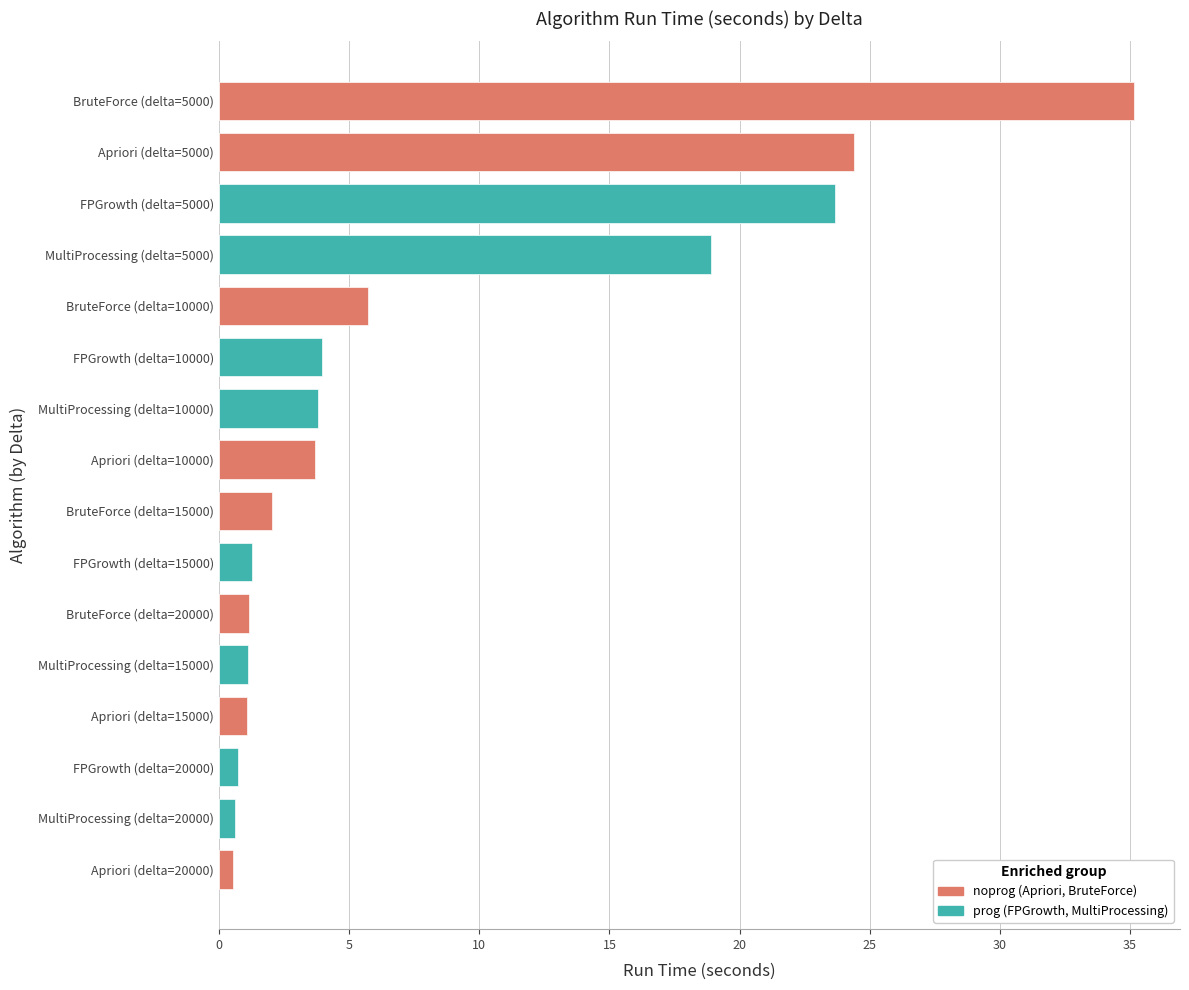

Reading left to right, transcribe all the data shown in this chart.

Apriori: 0=0.5	5=1.1	10=3.7	15=24.4
BruteForce: 0=1.2	5=2.0	10=5.7	15=35.2
FPGrowth: 0=0.7	5=1.3	10=4.0	15=23.7
MultiProcessing: 0=0.6	5=1.1	10=3.8	15=18.9